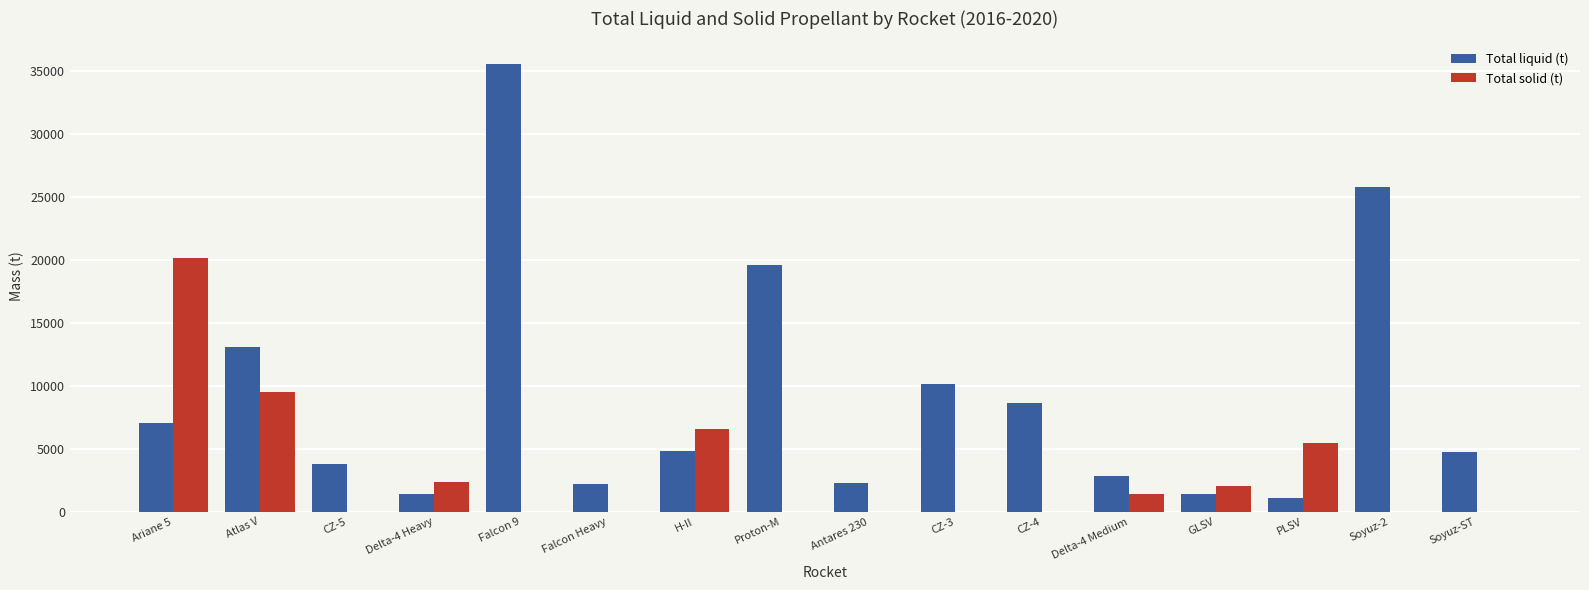

Which series has the largest total across all categories?

Total liquid (t)